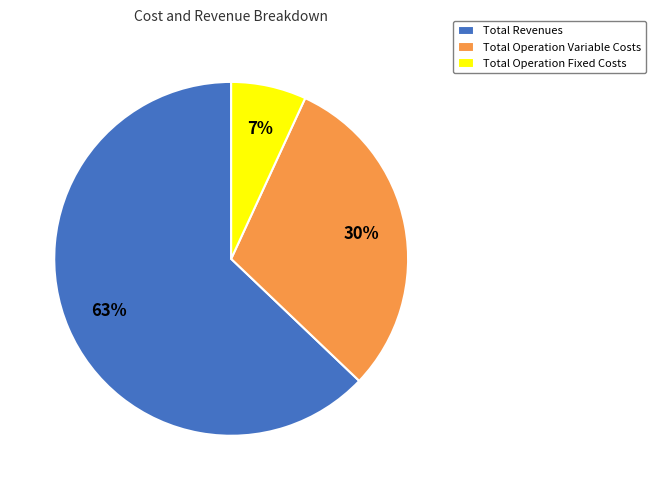

Rank the categories by value from highest to lowest.

Total Revenues, Total Operation Variable Costs, Total Operation Fixed Costs